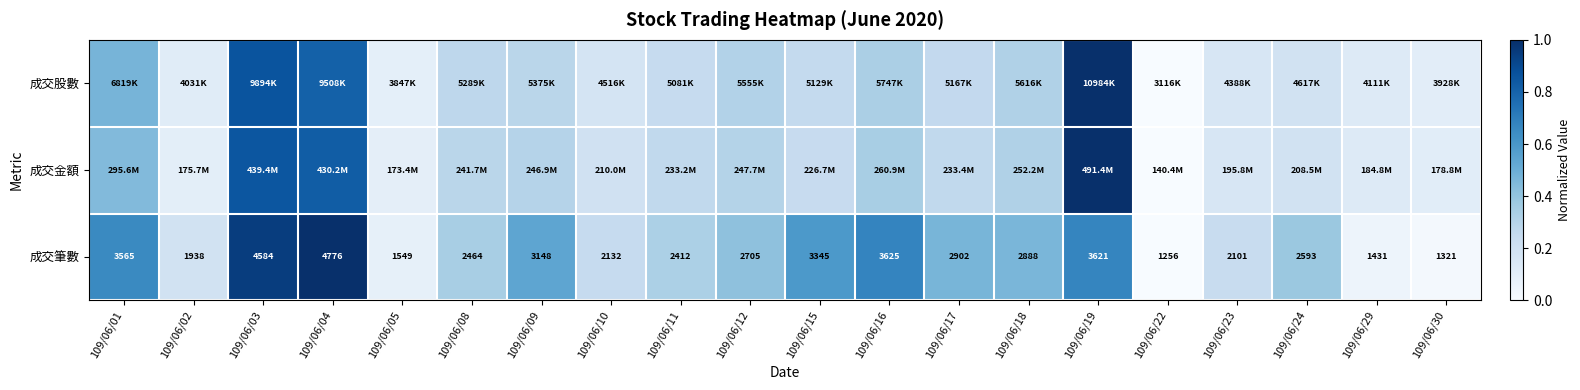

The value of 成交筆數 at 109/06/01 is 1.1. True or false?

False